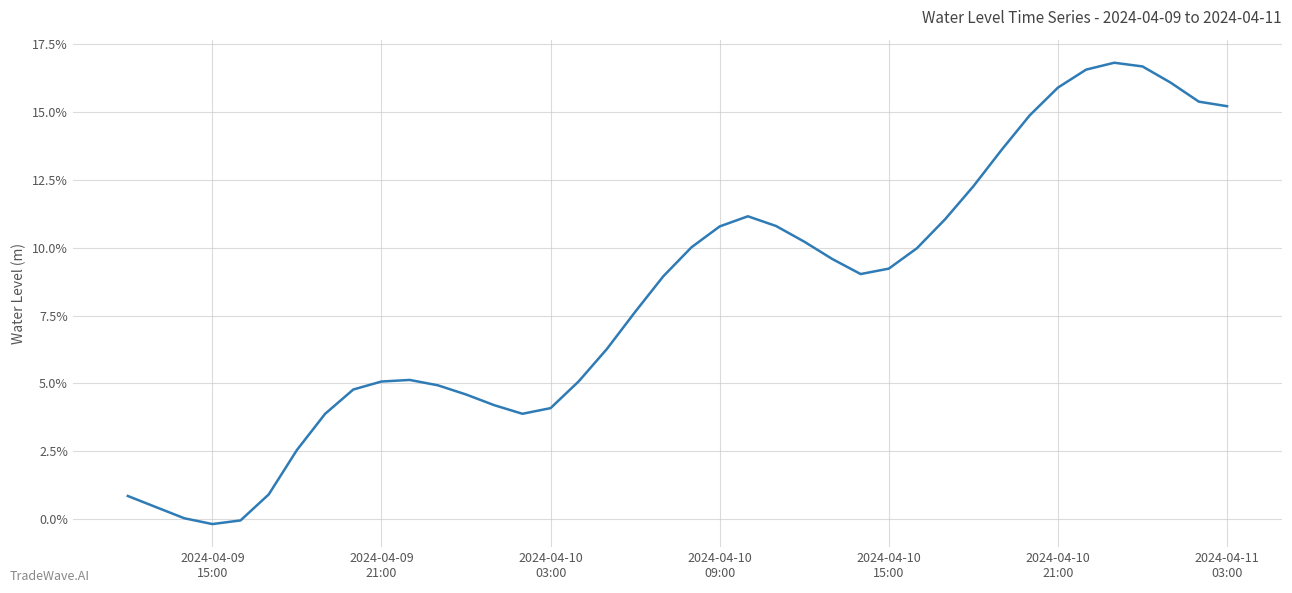

Does the chart have visible grid lines?

Yes